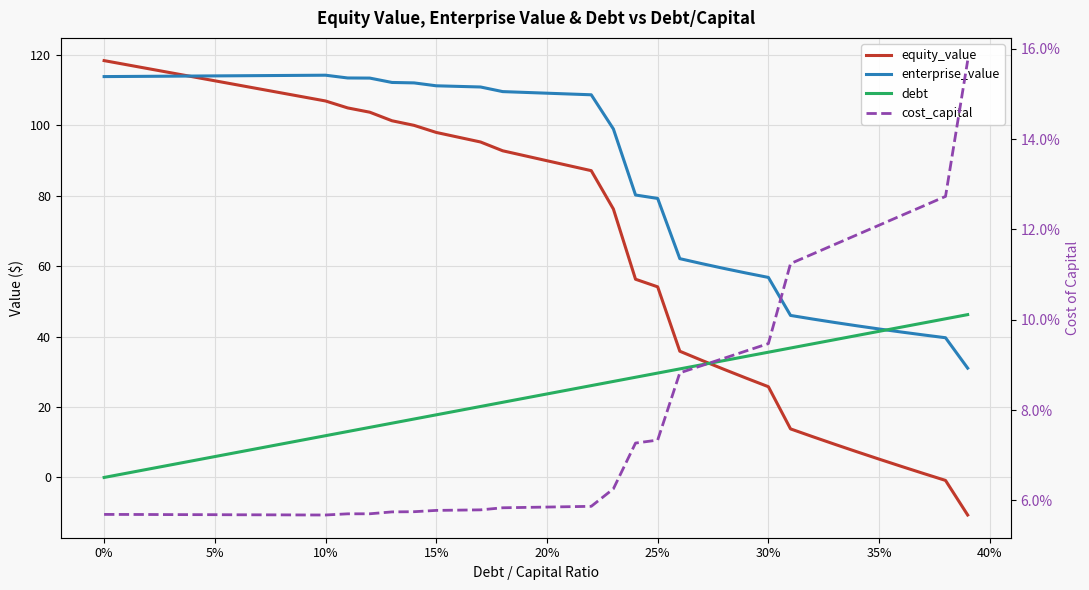

How many data points in equity_value are above 91?

20